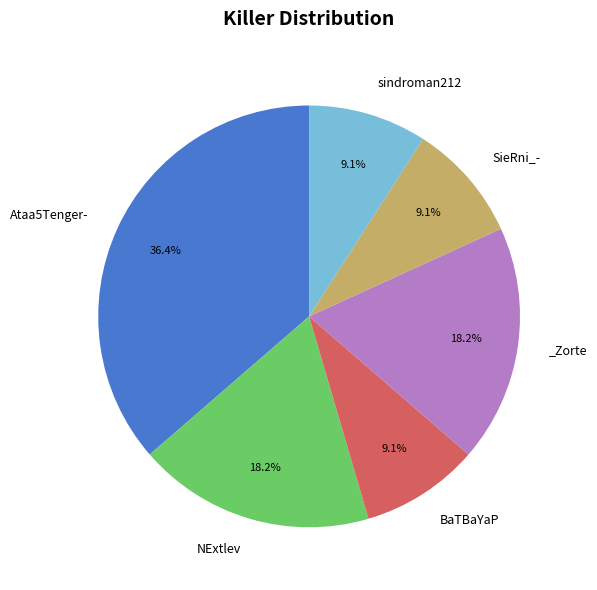

Does any single category account for the majority?

No